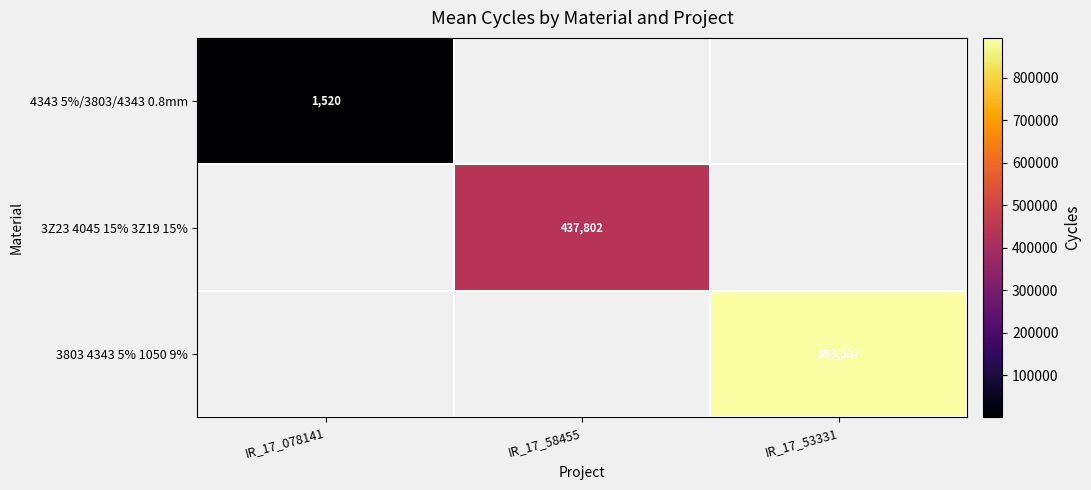

True or false: 3Z23 4045 15% 3Z19 15% has a value of 437802 at IR_17_58455.

True